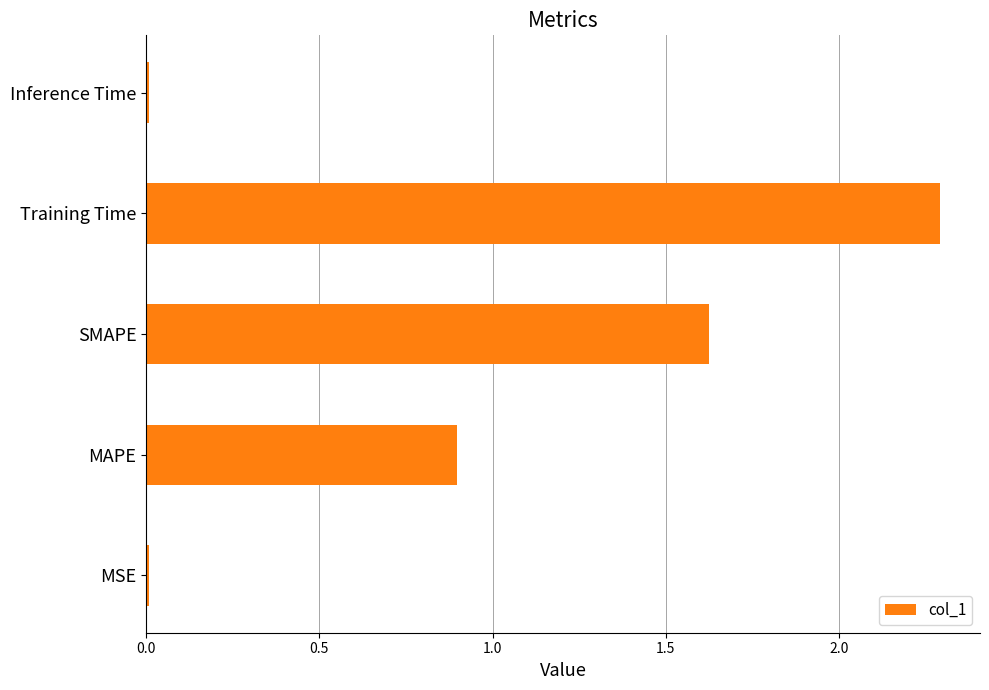

Which has a higher value, Training Time or MAPE?

Training Time